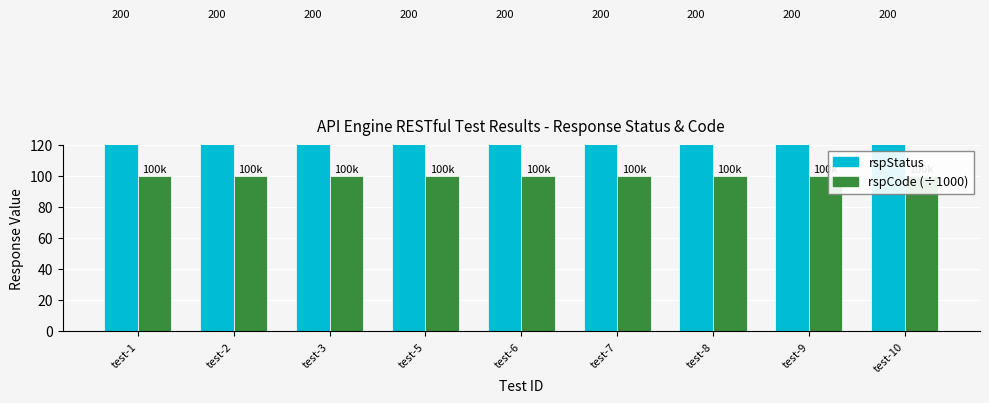

Read the rspStatus value at test-9.

200